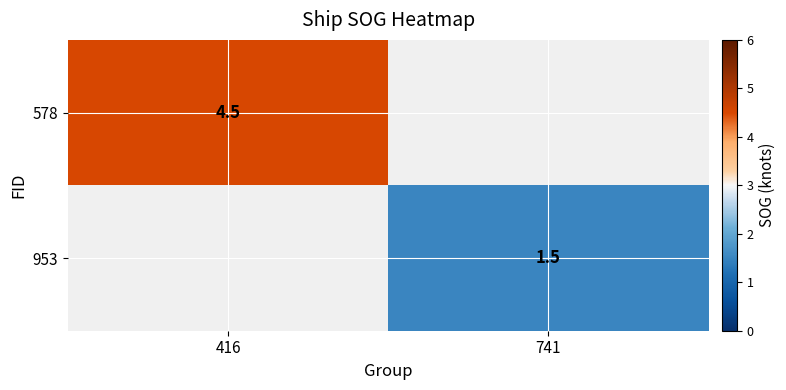

At how many categories does at least one series exceed 3?

1